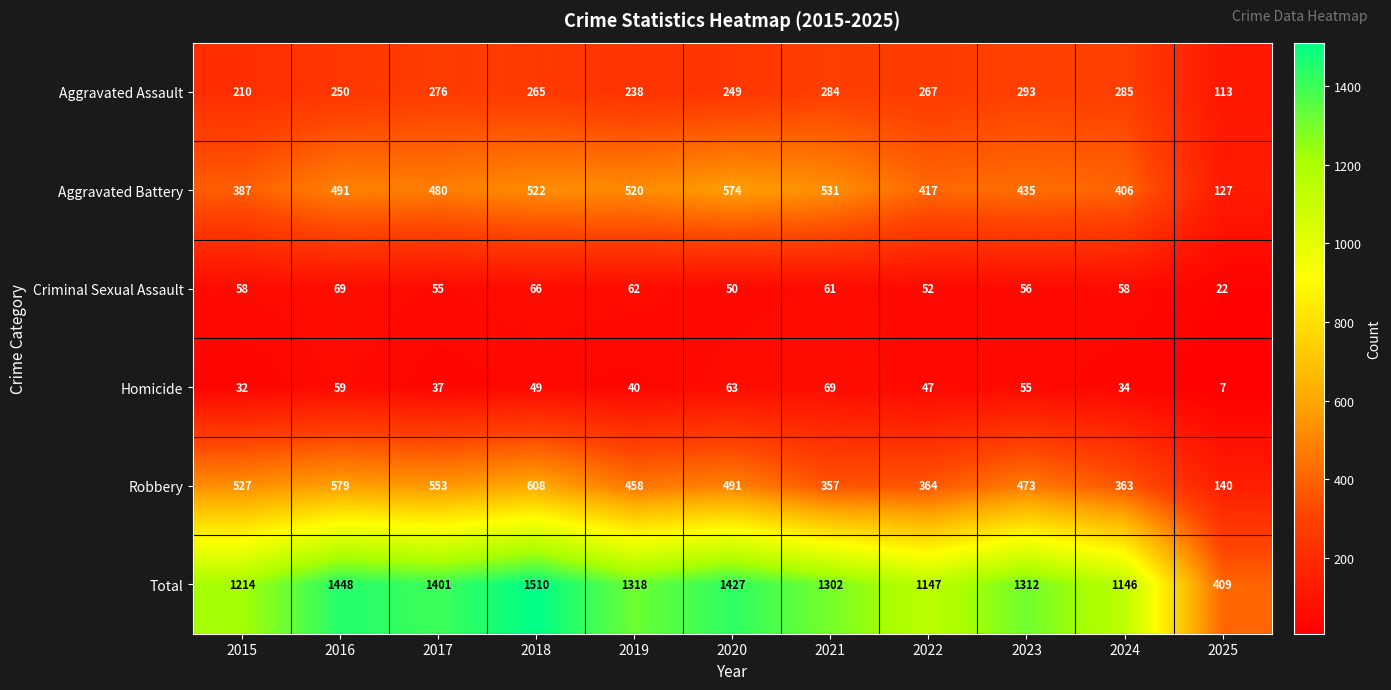

Which series changed the most between 2015 and 2025?

Total